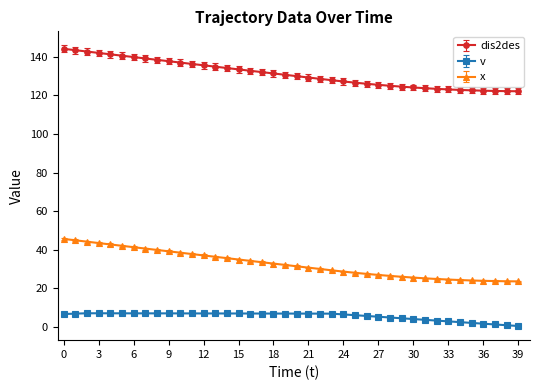

What is the minimum value shown in the chart?

0.6